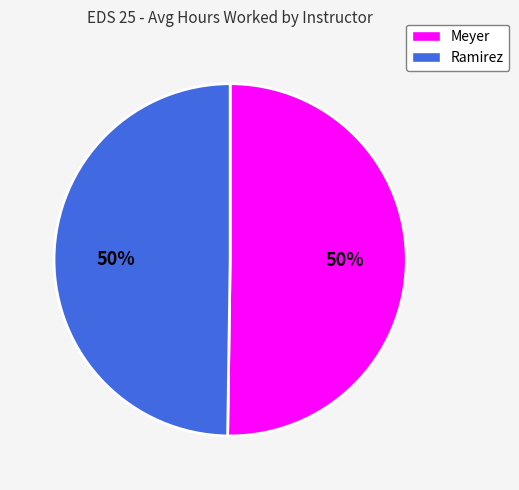

Is it true that Ramirez is 37% of the pie?

False